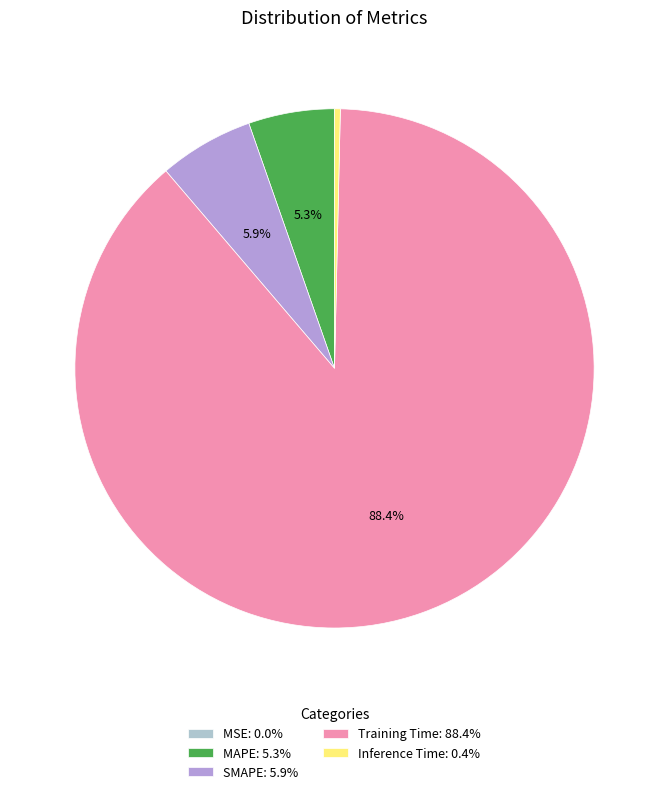

Is there a majority slice in this chart?

Yes